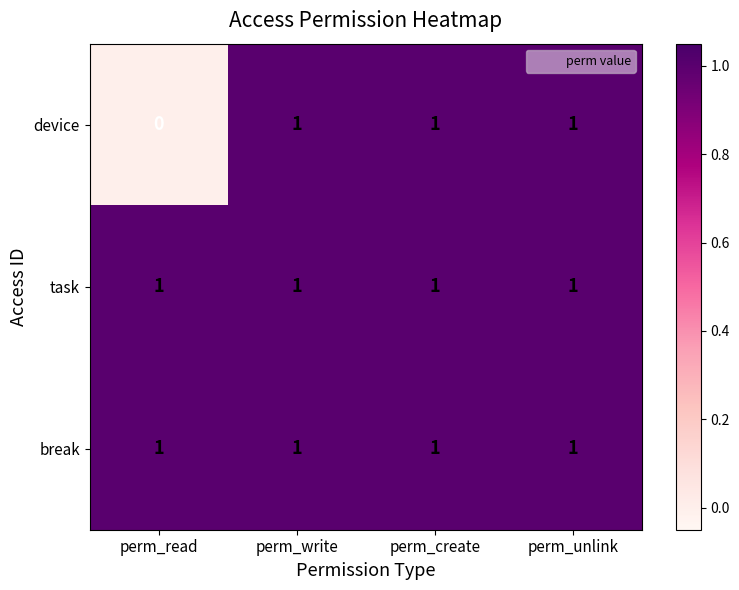

The break series shows 1 at perm_read. True or false?

True